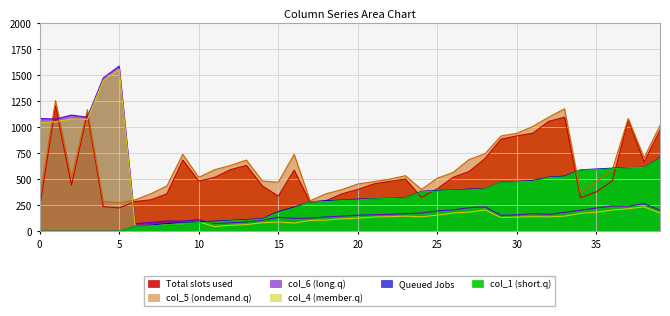

Reading left to right, list all the values displayed in this chart.

col_2: 0=0	1=0	2=0	3=0	4=0	5=0	6=50	7=59	8=74	9=81	10=87	11=97	12=104	13=113	14=120	15=189	16=232	17=282	18=293	19=299	20=308	21=312	22=316	23=321	24=383	25=391	26=395	27=404	28=408	29=473	30=477	31=487	32=519	33=529	34=589	35=597	36=605	37=610	38=614	39=705
col_1: 0=0	1=0	2=0	3=0	4=0	5=0	6=50	7=52	8=61	9=76	10=83	11=88	12=99	13=106	14=115	15=180	16=222	17=282	18=284	19=295	20=301	21=310	22=314	23=318	24=379	25=385	26=393	27=397	28=406	29=471	30=475	31=479	32=515	33=521	34=587	35=591	36=599	37=610	38=612	39=700
col_3: 0=225	1=1203	2=443	3=1130	4=236	5=224	6=285	7=302	8=359	9=683	10=481	11=517	12=591	13=632	14=435	15=337	16=587	17=277	18=293	19=359	20=401	21=454	22=478	23=501	24=325	25=408	26=518	27=573	28=698	29=883	30=915	31=940	32=1054	33=1094	34=321	35=378	36=482	37=1069	38=665	39=969
col_6: 0=1082	1=1076	2=1114	3=1094	4=1470	5=1584	6=73	7=85	8=99	9=98	10=111	11=74	12=81	13=90	14=106	15=133	16=124	17=126	18=138	19=145	20=154	21=158	22=162	23=168	24=175	25=195	26=205	27=226	28=235	29=153	30=157	31=169	32=162	33=181	34=202	35=223	36=243	37=240	38=264	39=202
col_5: 0=324	1=1254	2=509	3=1166	4=287	5=273	6=301	7=360	8=435	9=738	10=517	11=590	12=631	13=683	14=482	15=470	16=738	17=293	18=359	19=400	20=453	21=476	22=500	23=533	24=401	25=509	26=565	27=688	28=744	29=914	30=940	31=1005	32=1094	33=1175	34=367	35=474	36=588	37=1081	38=706	39=1015
col_4: 0=1041	1=1051	2=1078	3=1072	4=1447	5=1553	6=54	7=57	8=68	9=73	10=89	11=45	12=57	13=64	14=82	15=89	16=79	17=104	18=107	19=119	20=126	21=136	22=140	23=145	24=139	25=155	26=175	27=184	28=204	29=131	30=136	31=140	32=138	33=145	34=172	35=183	36=203	37=217	38=233	39=175